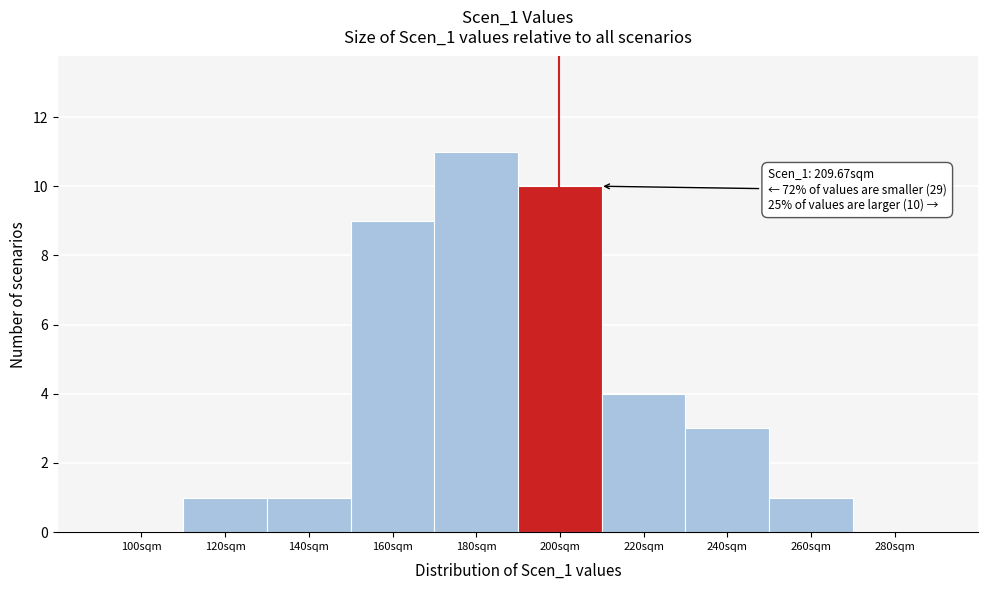

Reading right to left, extract all data points from this chart.

280sqm=0	260sqm=1	240sqm=3	220sqm=4	200sqm=10	180sqm=11	160sqm=9	140sqm=1	120sqm=1	100sqm=0